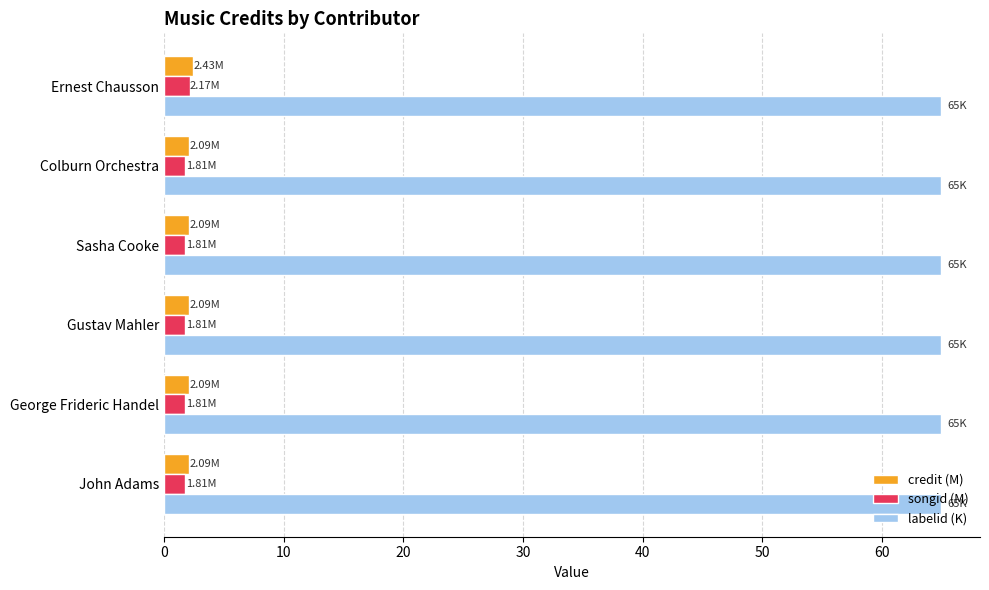

What is the average value of the songid (M) series?

1.9